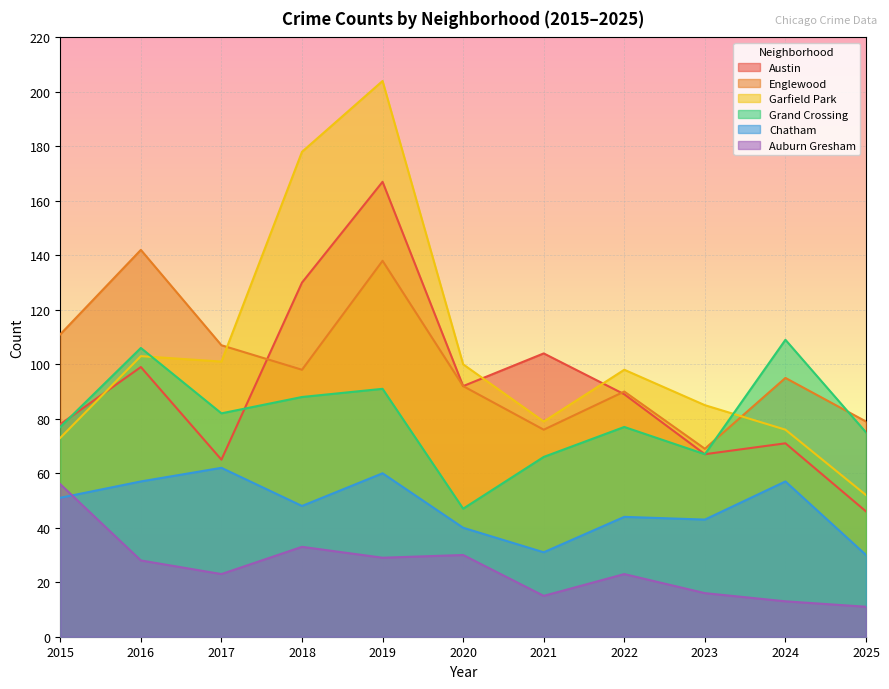

Which label corresponds to the largest value in the chart?

2019